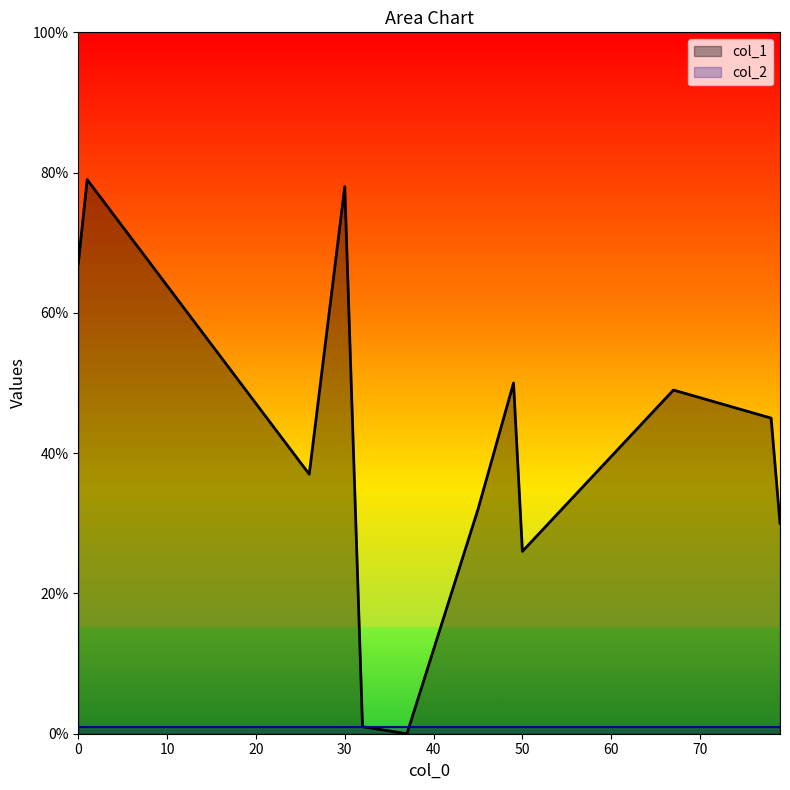

Reading right to left, transcribe all the data shown in this chart.

col_1: 32=1	49=50	67=49	0=67	37=0	26=37	78=45	50=26	45=32	30=78	79=30	1=79
col_2: 32=1	49=1	67=1	0=1	37=1	26=1	78=1	50=1	45=1	30=1	79=1	1=1